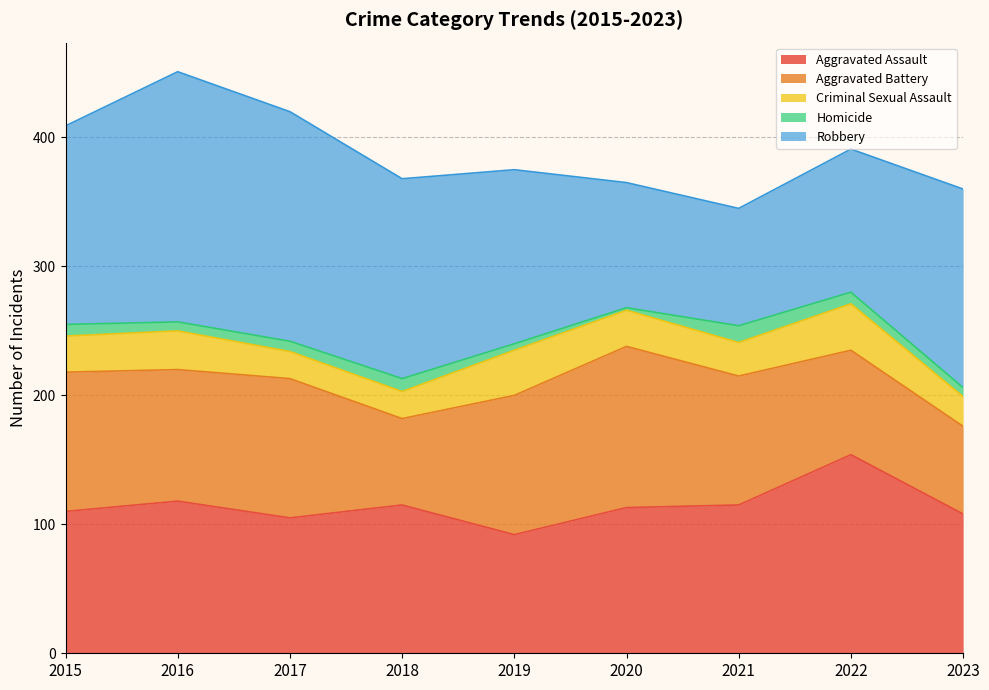

How many values in the Robbery series are below 154?

4